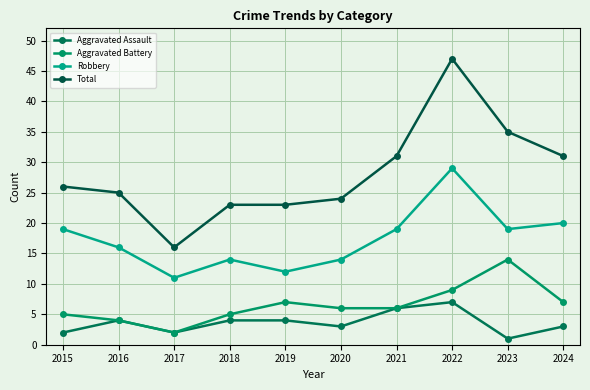

How many data points in Aggravated Assault are less than 4?

5